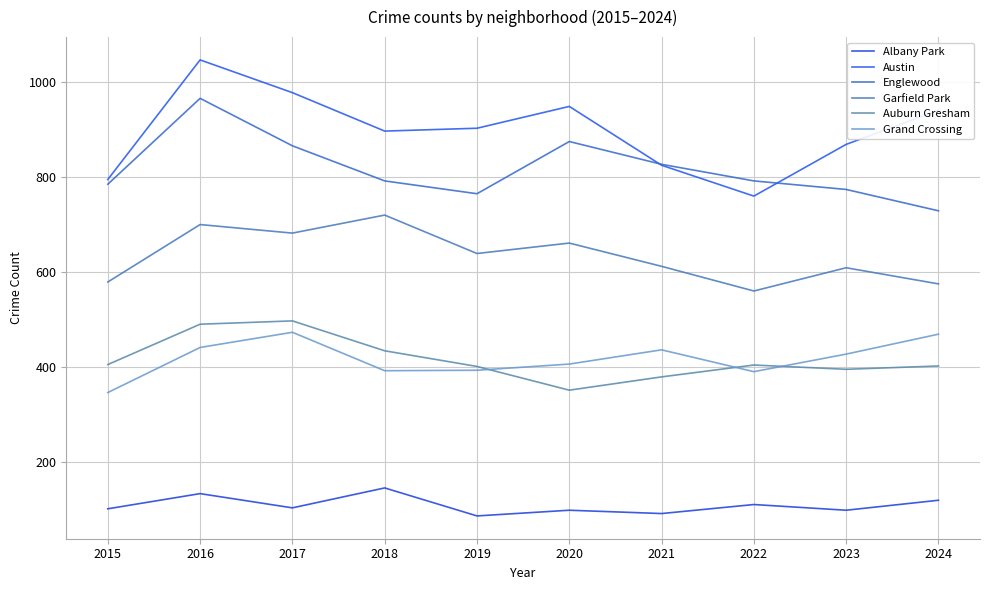

Which category has the highest value across all series?

2016